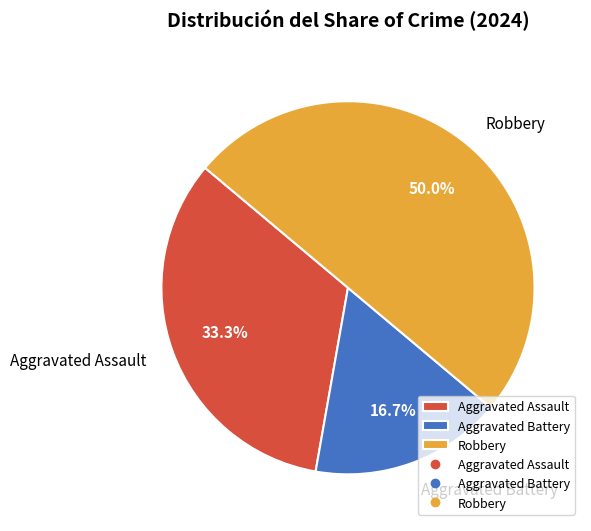

Which slice is the smallest?

Aggravated Battery